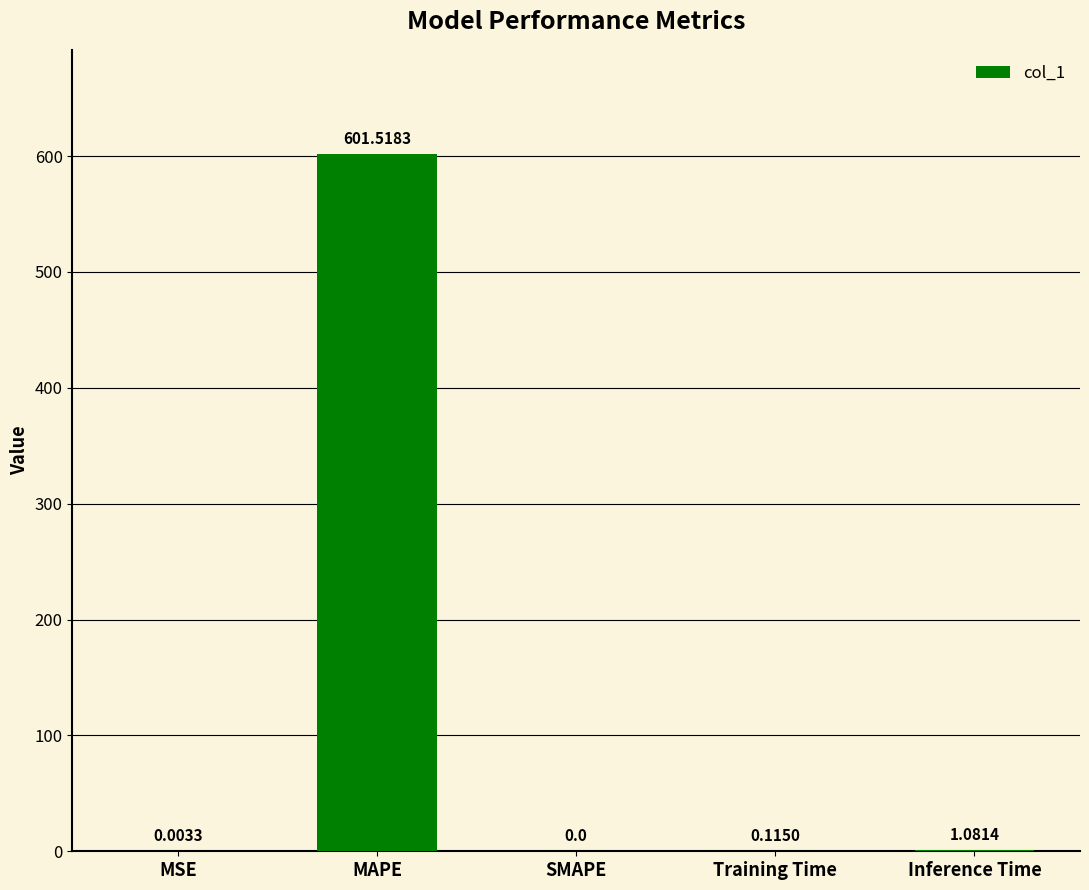

What is the average value?

120.5